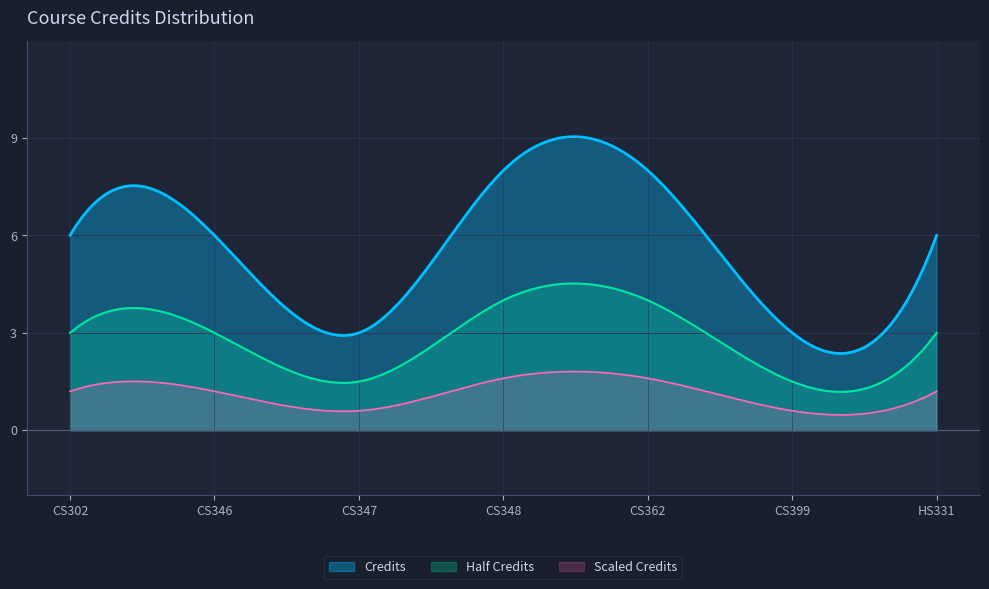

How many interior local valleys (lower than both neighbors) does the data have?

2